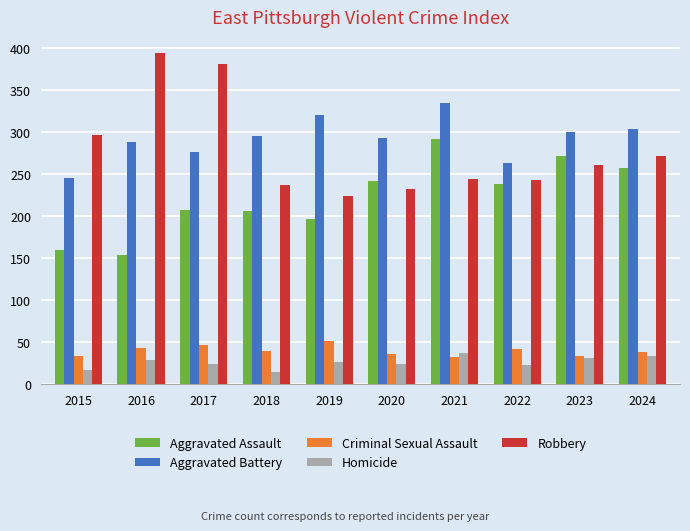

Which series changed the most between 2017 and 2022?

Robbery